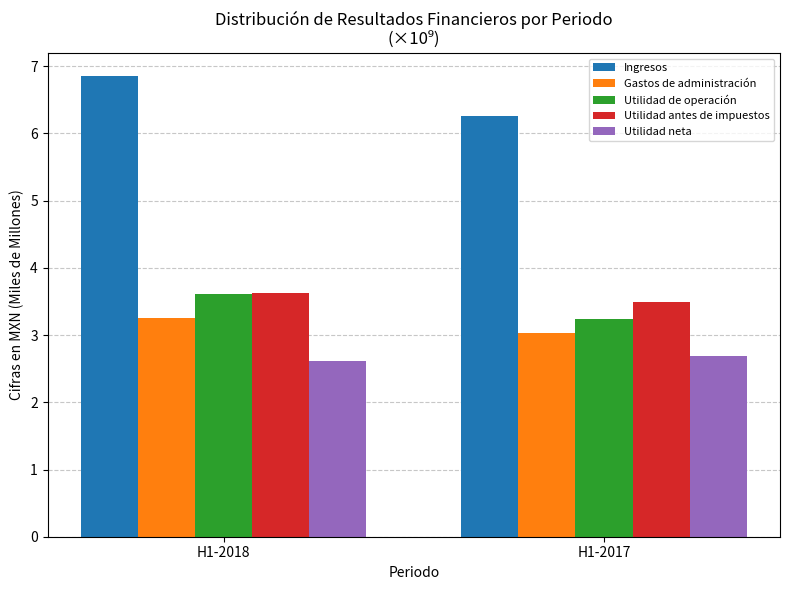

What is the difference between the maximum and minimum values in the Utilidad antes de impuestos series?

0.1